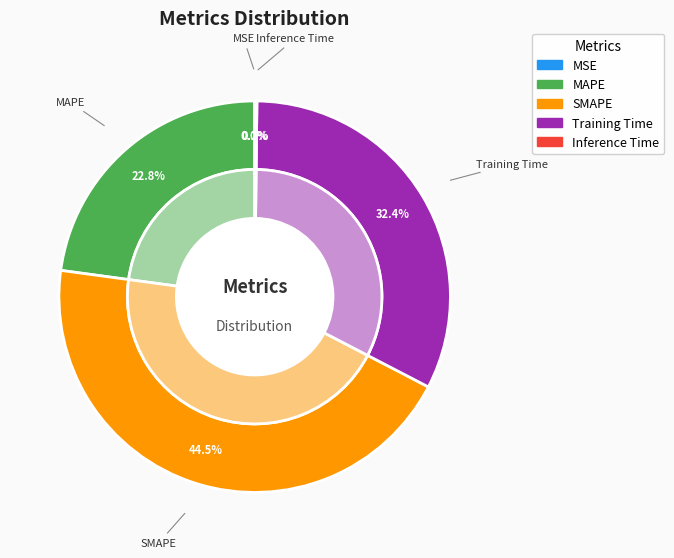

Rank the categories by value from highest to lowest.

SMAPE, Training Time, MAPE, Inference Time, MSE